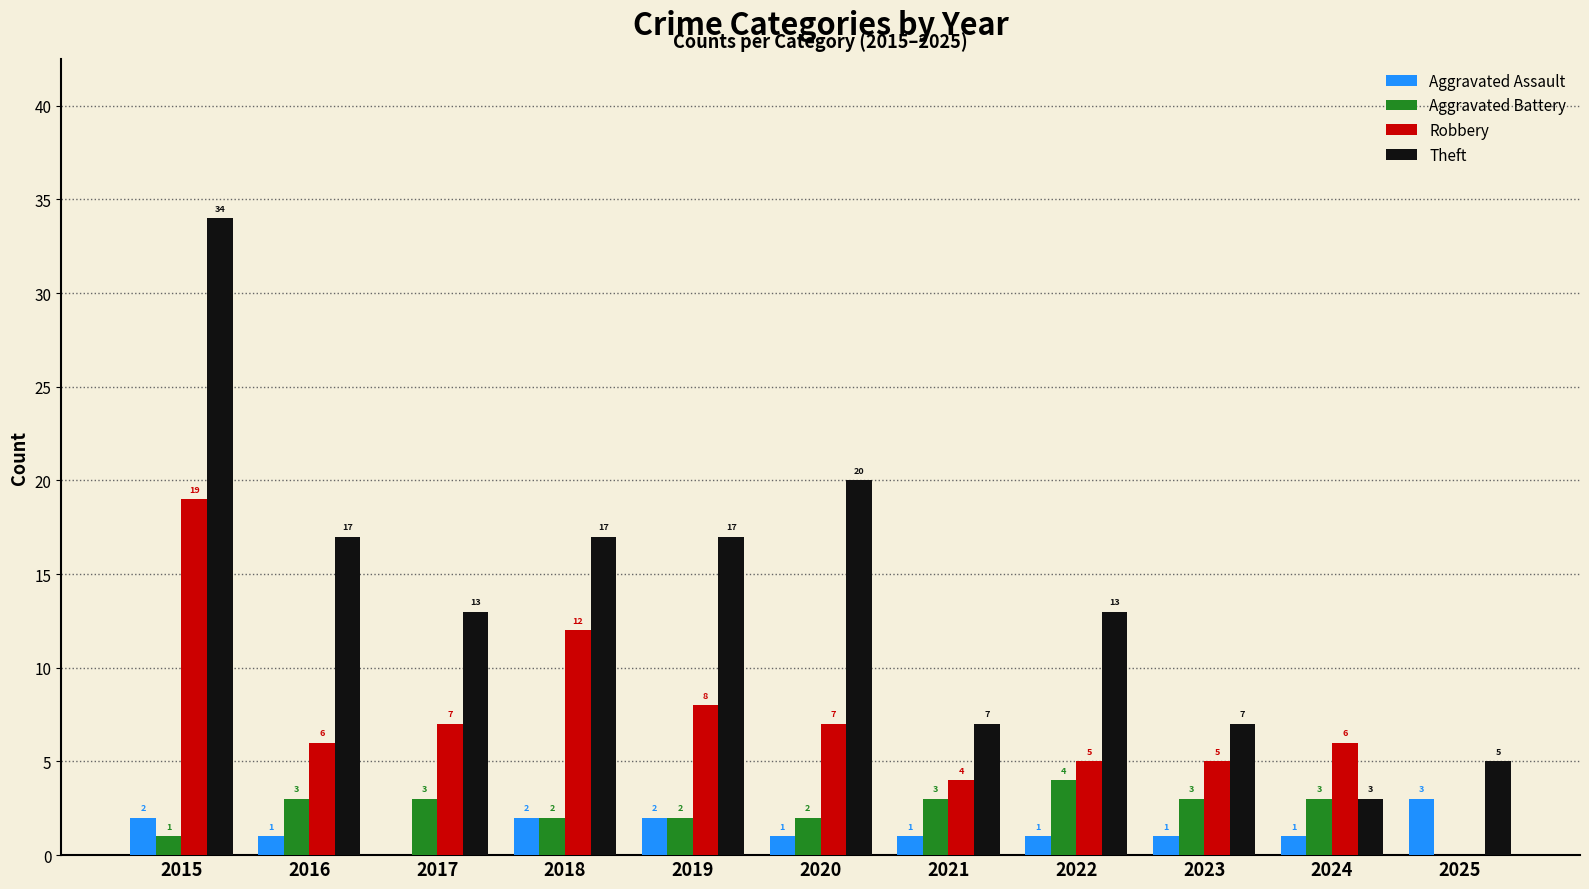

Reading left to right, list all the values displayed in this chart.

Aggravated Assault: 2	1	0	2	2	1	1	1	1	1	3
Aggravated Battery: 1	3	3	2	2	2	3	4	3	3	0
Robbery: 19	6	7	12	8	7	4	5	5	6	0
Theft: 34	17	13	17	17	20	7	13	7	3	5